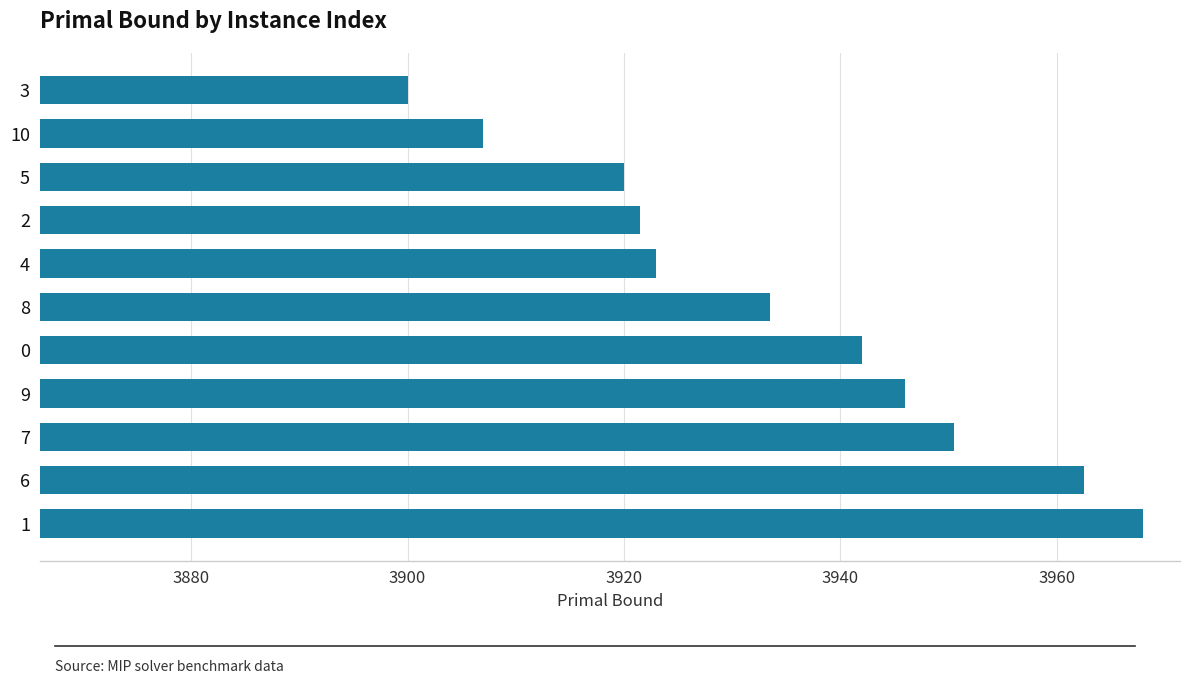

What is the sum of all values?

43274.0